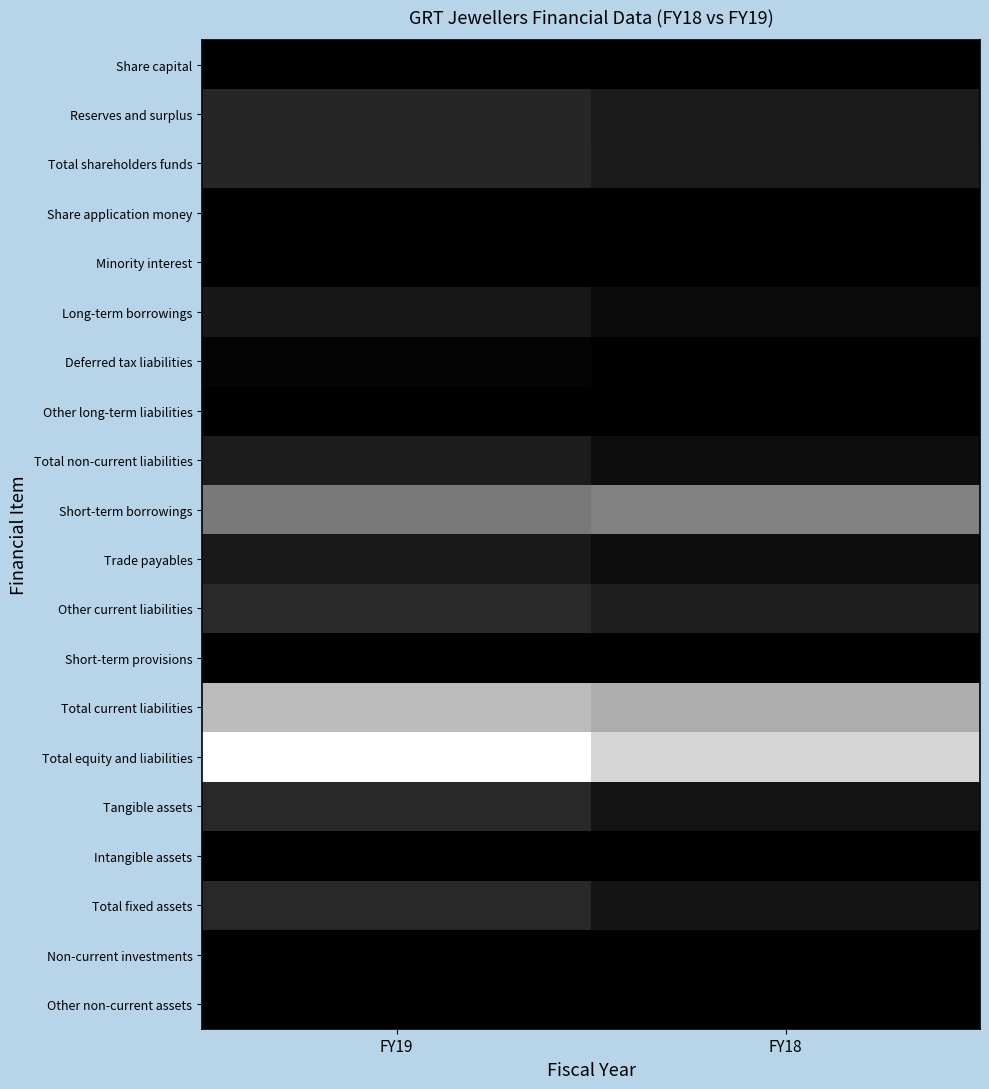

Which series has the largest range (max minus min)?

Total equity and liabilities